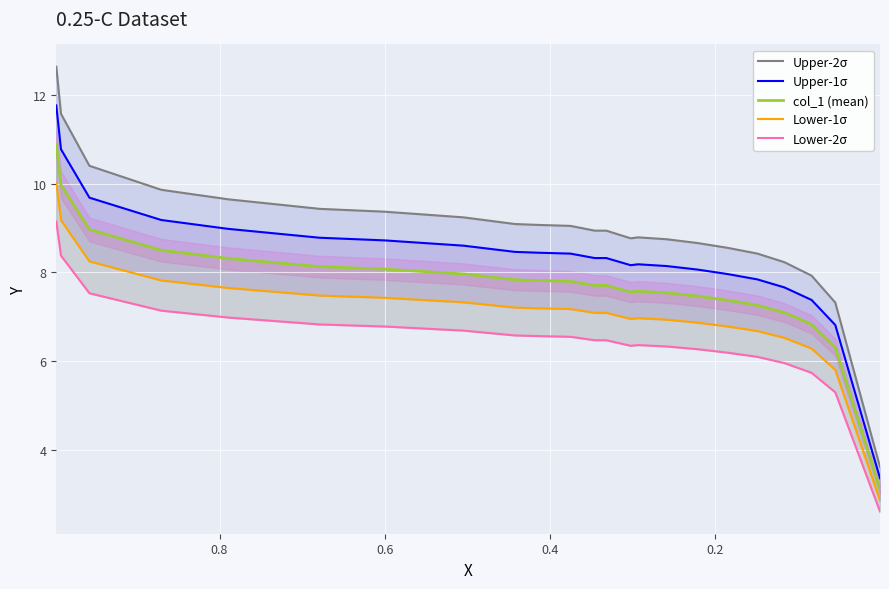

Reading left to right, list all the values displayed in this chart.

Upper-2σ: 12.6	11.6	10.4	9.9	9.6	9.4	9.4	9.2	9.1	9.1	9.0	8.9	8.9	8.8	8.8	8.7	8.7	8.6	8.4	8.2	7.9	7.3	3.6
Upper-1σ: 11.8	10.8	9.7	9.2	9.0	8.8	8.7	8.6	8.5	8.4	8.4	8.3	8.3	8.2	8.2	8.1	8.1	8.0	7.8	7.7	7.4	6.8	3.4
col_1 (mean): 10.9	10.0	9.0	8.5	8.3	8.1	8.1	8.0	7.8	7.8	7.8	7.7	7.7	7.6	7.6	7.5	7.5	7.4	7.3	7.1	6.8	6.3	3.1
Lower-1σ: 10.0	9.2	8.2	7.8	7.7	7.5	7.4	7.3	7.2	7.2	7.2	7.1	7.1	7.0	7.0	6.9	6.9	6.8	6.7	6.5	6.3	5.8	2.9
Lower-2σ: 9.1	8.4	7.5	7.1	7.0	6.8	6.8	6.7	6.6	6.6	6.6	6.5	6.5	6.4	6.4	6.3	6.3	6.2	6.1	6.0	5.7	5.3	2.6